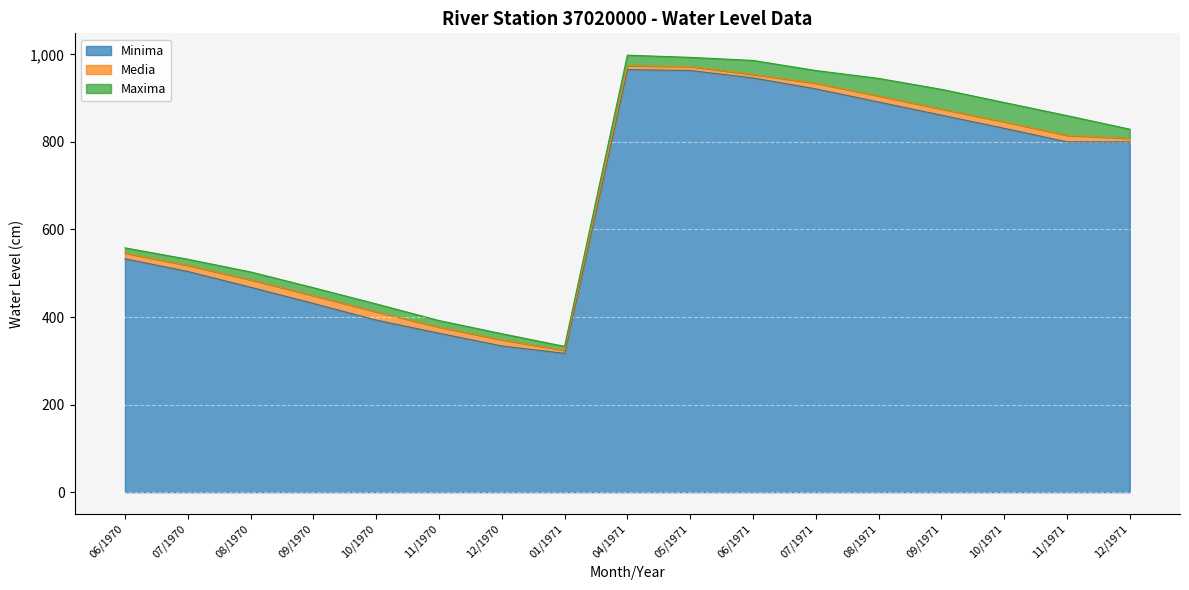

True or false: Minima has a value of 407 at 08/1971.

False